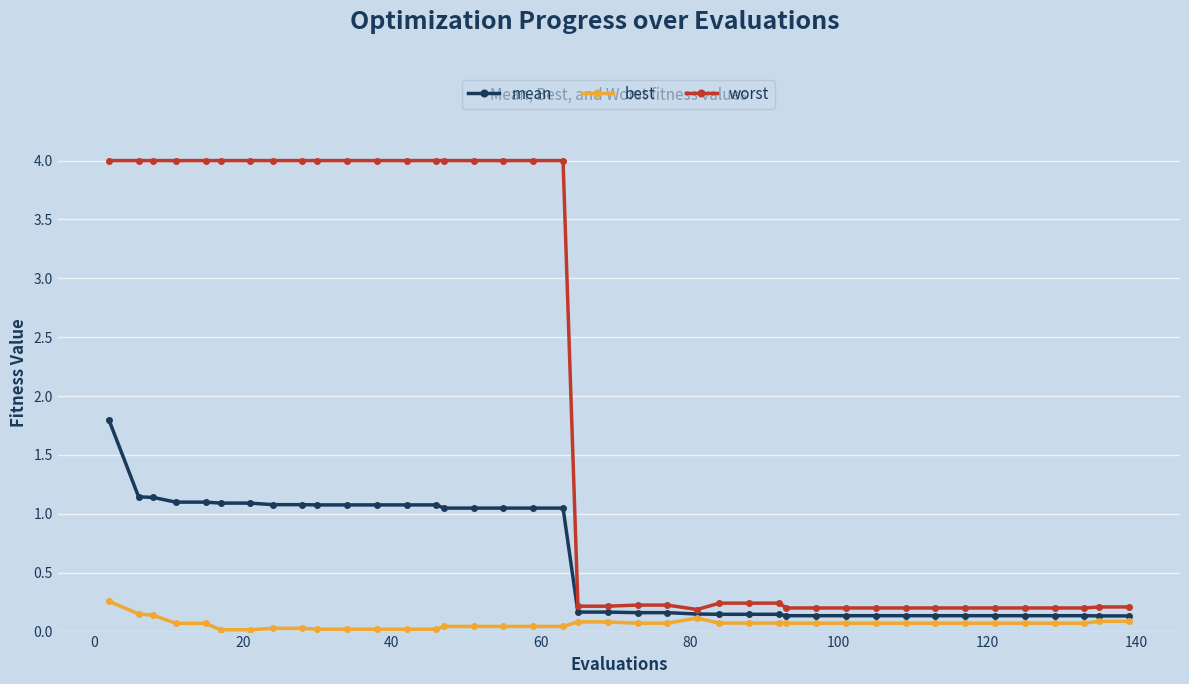

Which series has the widest spread of values?

worst